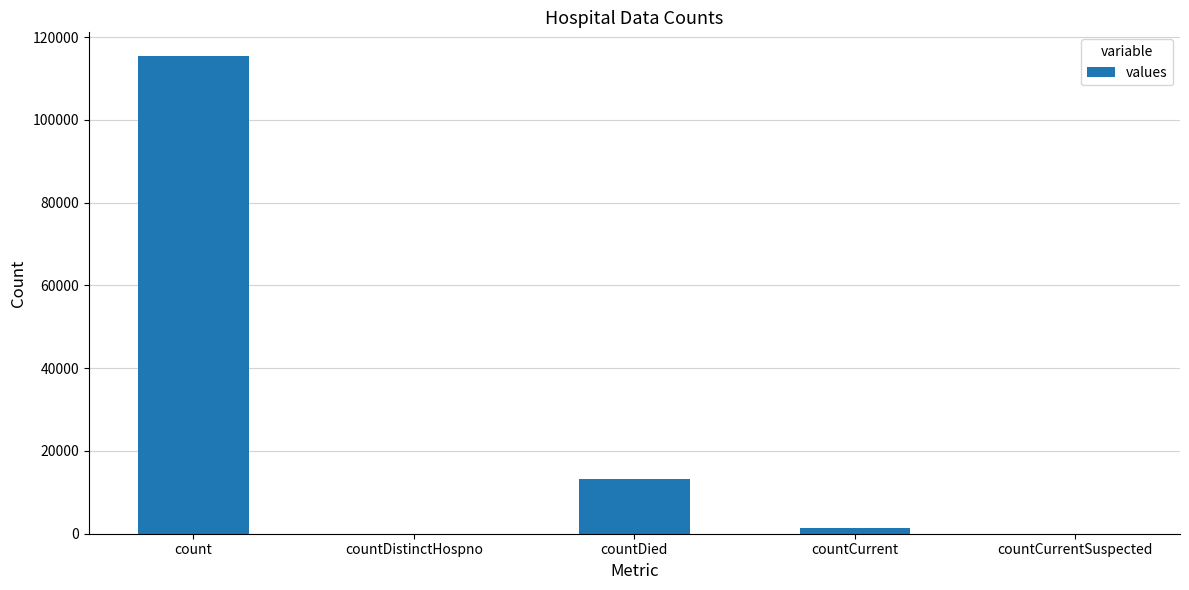

How many series are shown in this chart?

1